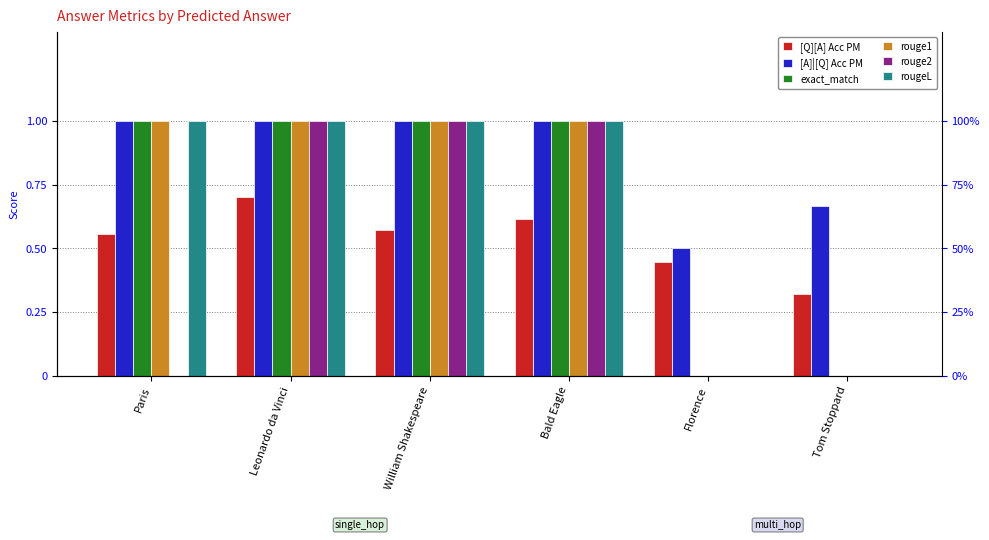

At which label is [Q][A] Acc PM closest to 0?

Tom Stoppard